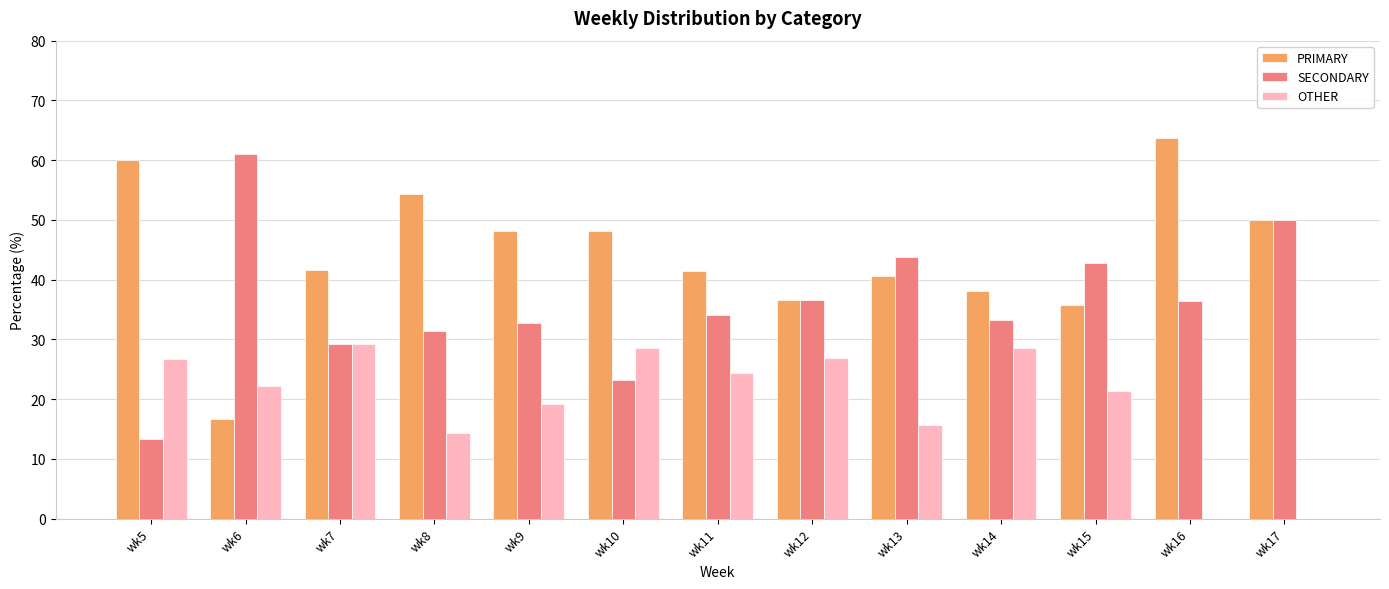

What are all the series names shown in the legend?

PRIMARY, SECONDARY, OTHER